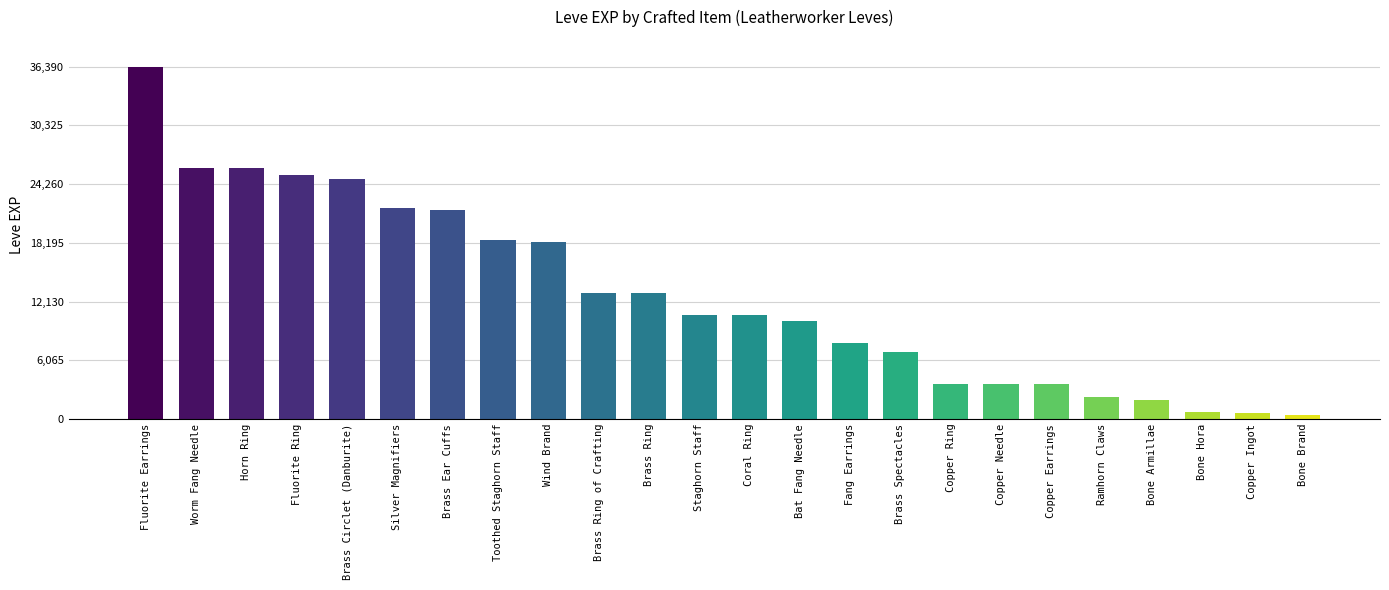

Which has a higher value, Fluorite Ring or Bat Fang Needle?

Fluorite Ring